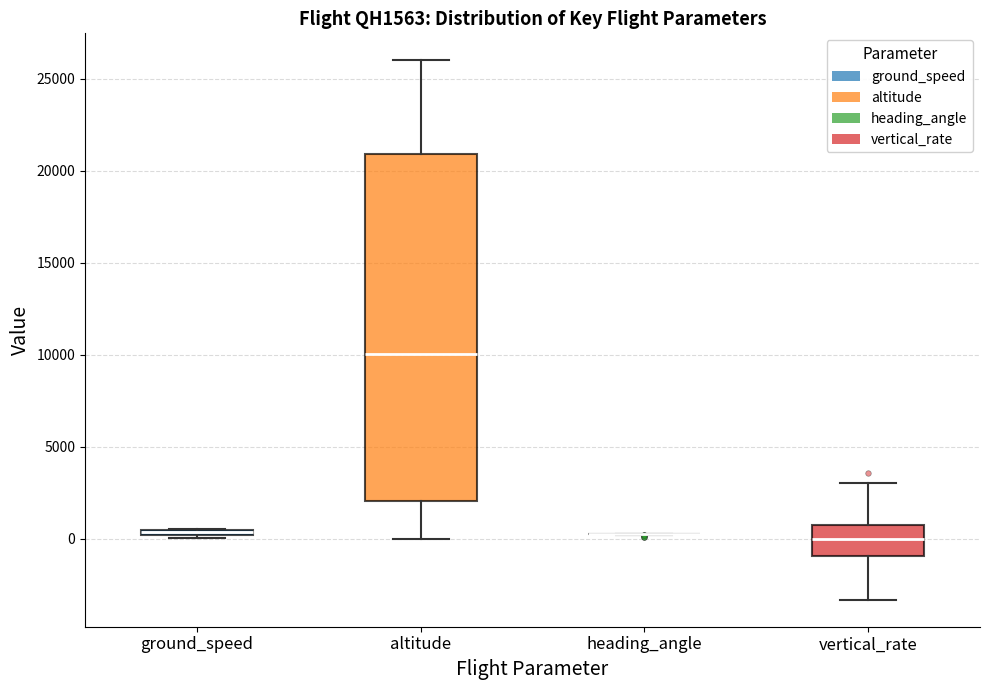

Where does the upper whisker of the box for vertical_rate end on the y-axis? The values are not printed on the chart, so give them approximately, as read against the axis.

3000